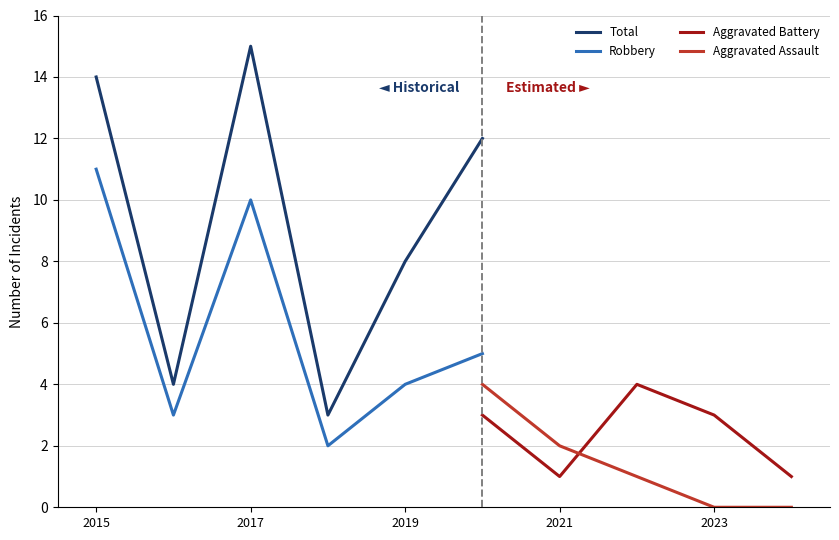

Which series has the largest total across all categories?

Total